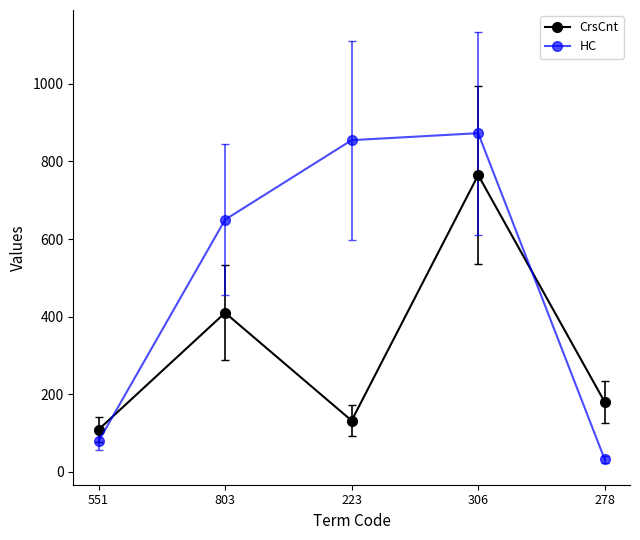

Which series ends up on top after the final intersection of HC and CrsCnt?

CrsCnt